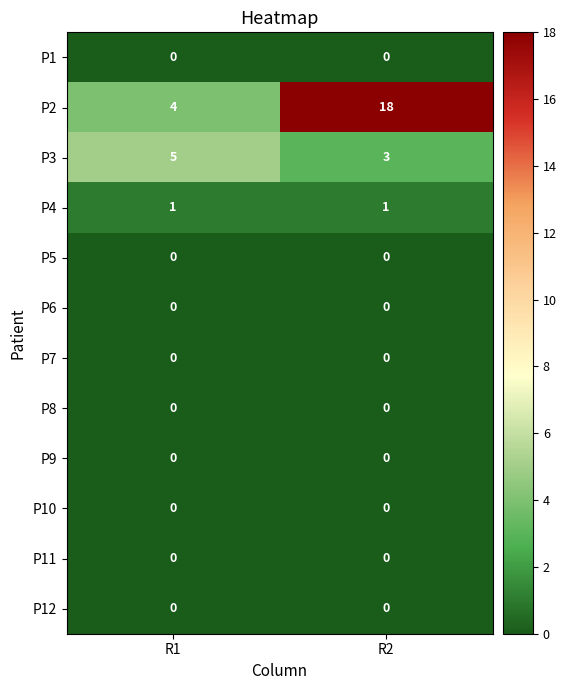

The value of P9 at R2 is 0. True or false?

True